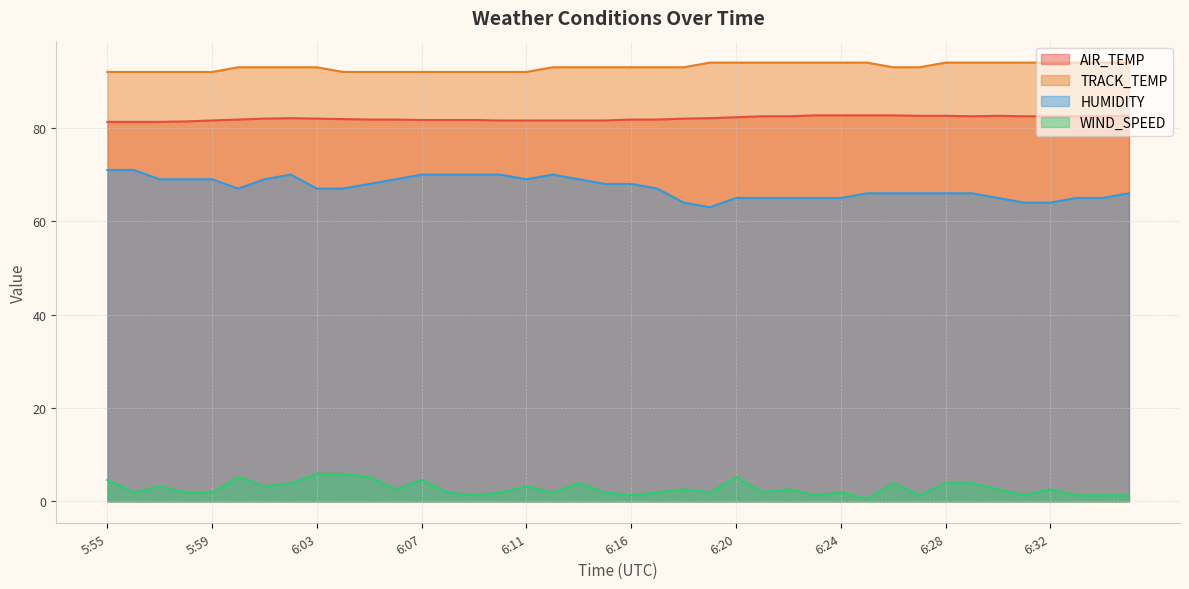

Does the chart have visible grid lines?

Yes